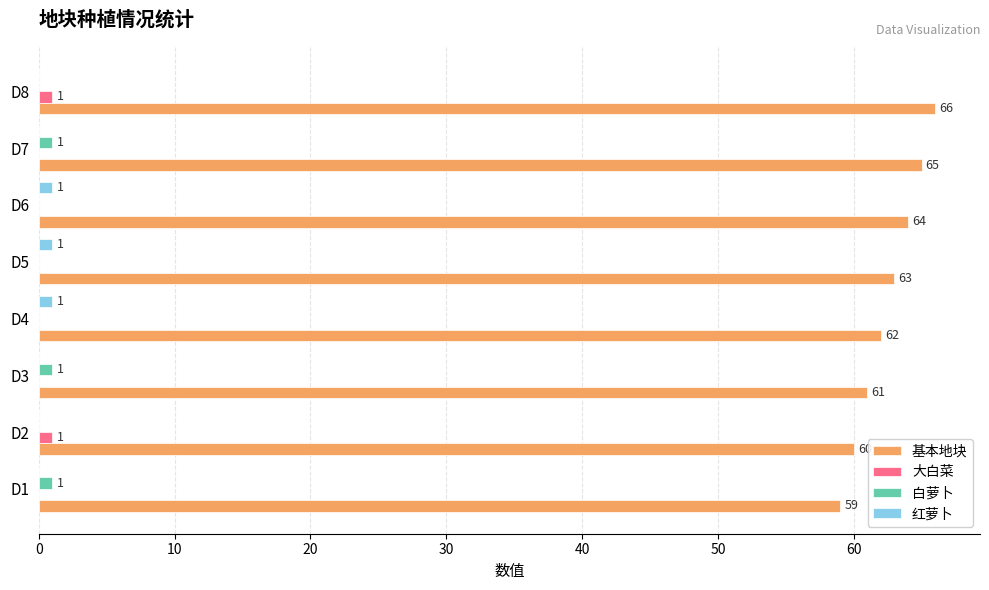

What is the sum of all 基本地块 values?

500